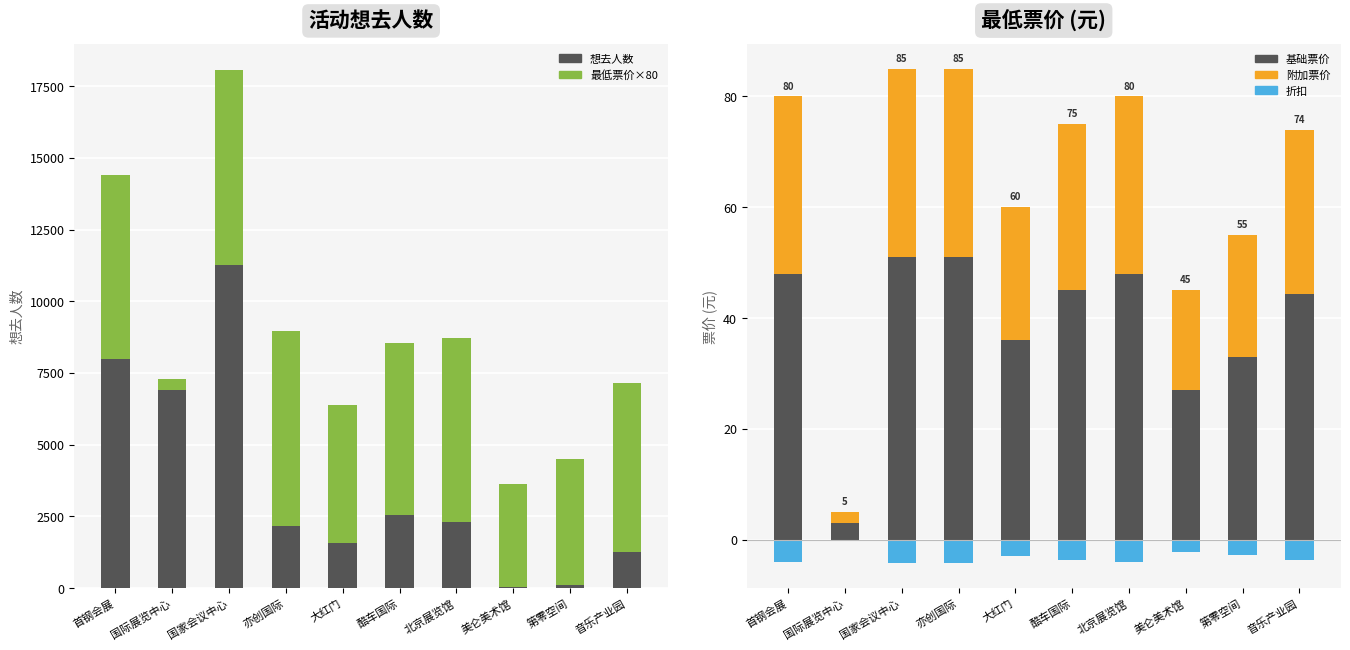

At which category is the sum across all series the highest?

国家会议中心